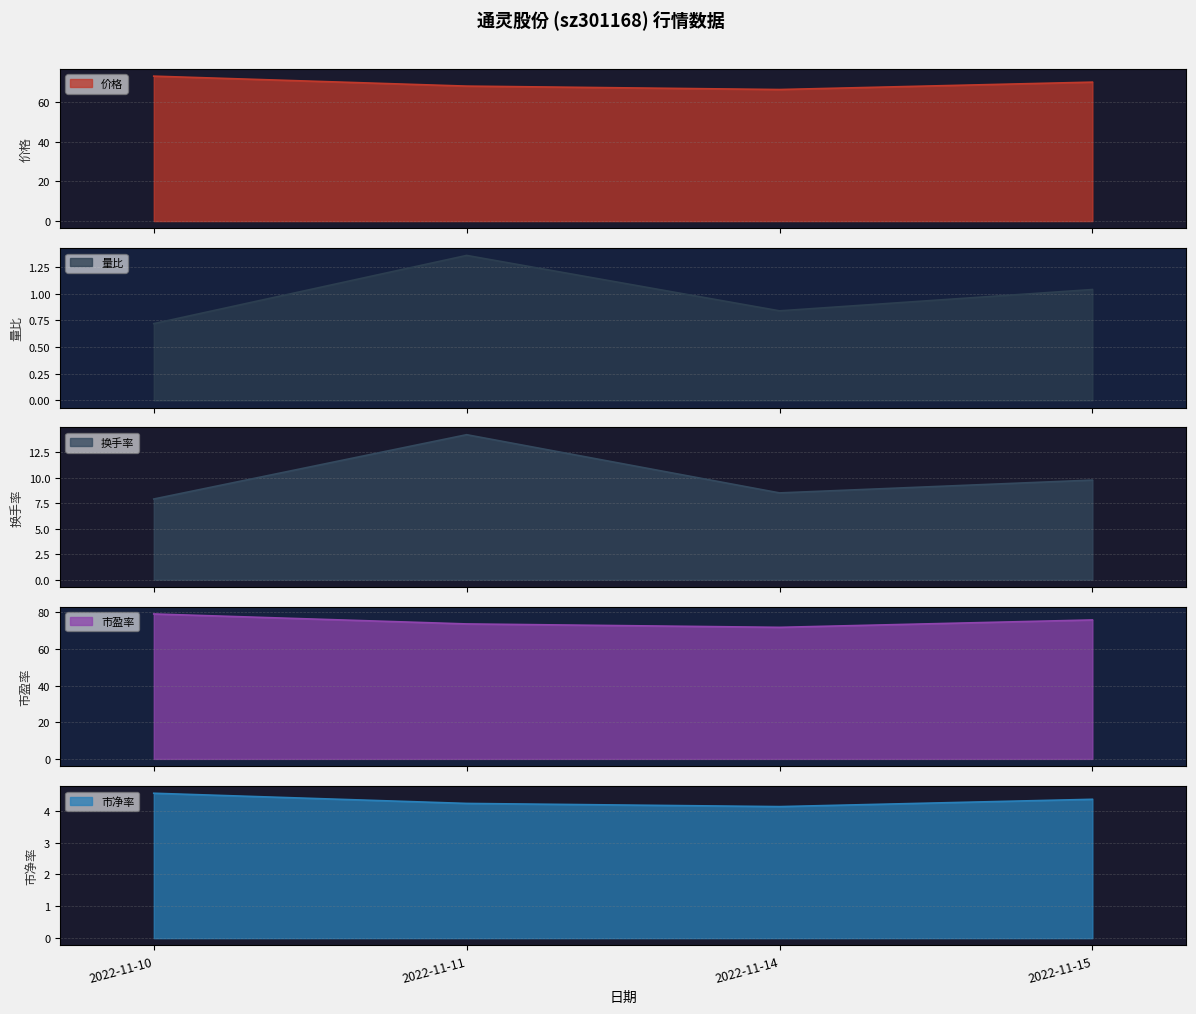

Which series has the largest total across all categories?

市盈率